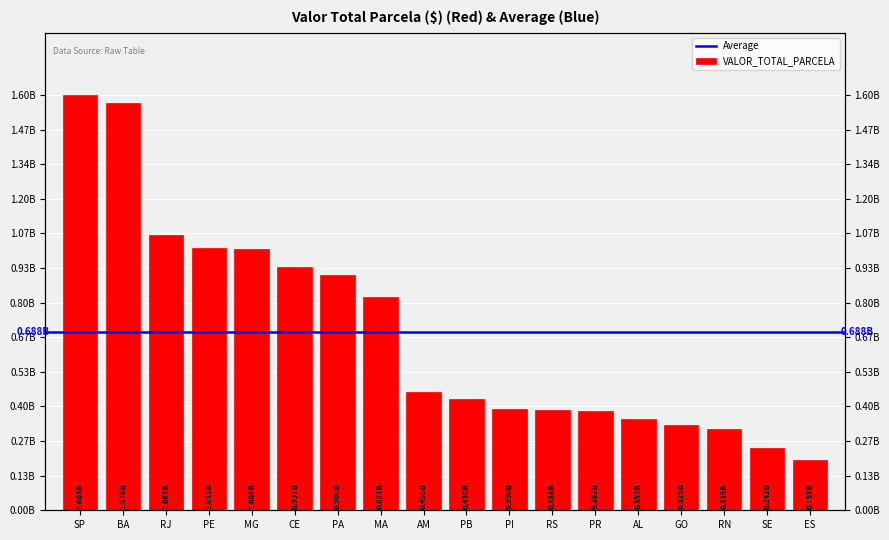

Which has a higher value, GO or PI?

PI